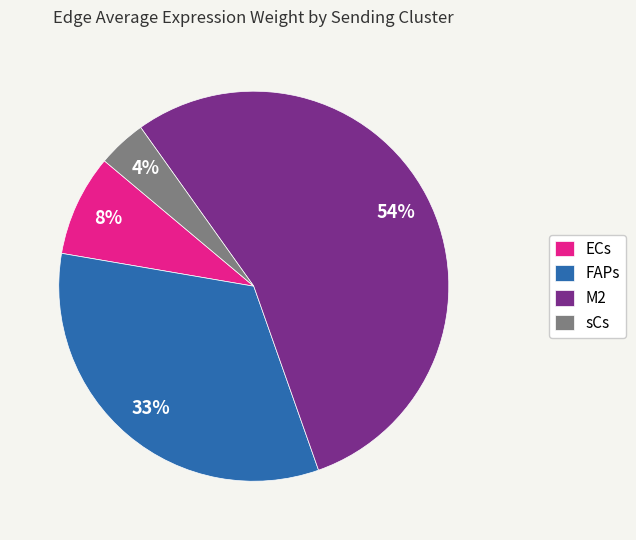

Which category has the smallest portion of the pie?

sCs